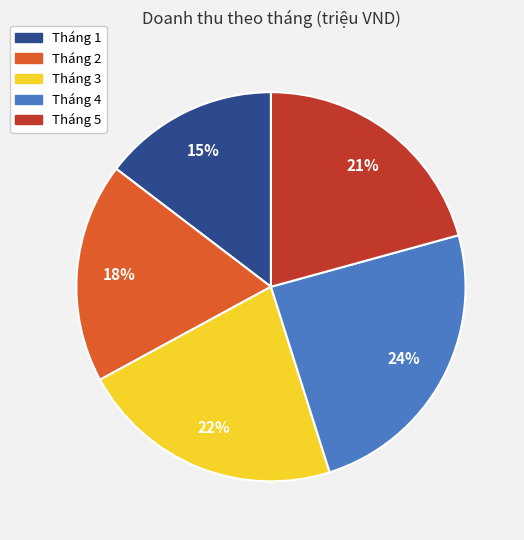

Is there any slice that represents more than half of the pie?

No